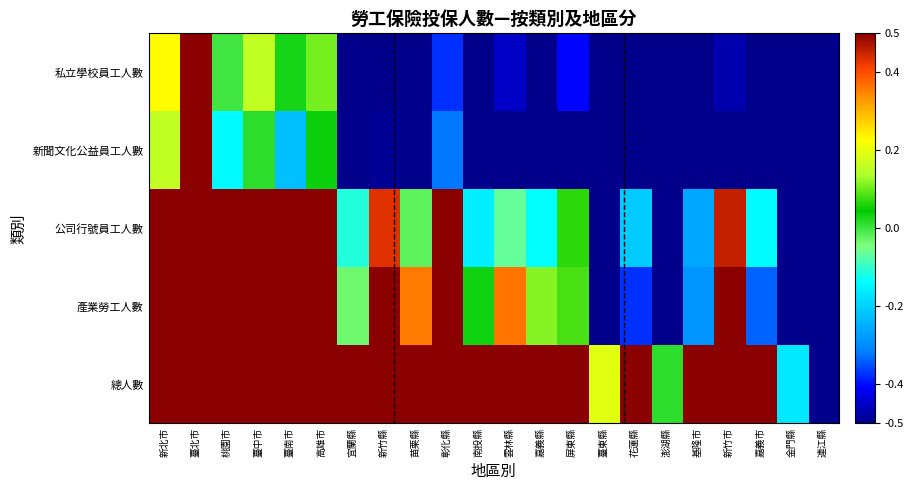

Reading left to right, list all the values displayed in this chart.

私立學校員工人數: 新北市=0.2	臺北市=0.5	桃園市=-0.0	臺中市=0.2	臺南市=0.0	高雄市=0.1	宜蘭縣=-0.5	新竹縣=-0.5	苗栗縣=-0.5	彰化縣=-0.4	南投縣=-0.5	雲林縣=-0.5	嘉義縣=-0.5	屏東縣=-0.4	臺東縣=-0.5	花蓮縣=-0.5	澎湖縣=-0.5	基隆市=-0.5	新竹市=-0.5	嘉義市=-0.5	金門縣=-0.5	連江縣=-0.5
新聞文化公益員工人數: 新北市=0.2	臺北市=0.5	桃園市=-0.1	臺中市=0.0	臺南市=-0.2	高雄市=0.0	宜蘭縣=-0.5	新竹縣=-0.5	苗栗縣=-0.5	彰化縣=-0.3	南投縣=-0.5	雲林縣=-0.5	嘉義縣=-0.5	屏東縣=-0.5	臺東縣=-0.5	花蓮縣=-0.5	澎湖縣=-0.5	基隆市=-0.5	新竹市=-0.5	嘉義市=-0.5	金門縣=-0.5	連江縣=-0.5
公司行號員工人數: 新北市=0.5	臺北市=0.5	桃園市=0.5	臺中市=0.5	臺南市=0.5	高雄市=0.5	宜蘭縣=-0.1	新竹縣=0.4	苗栗縣=-0.0	彰化縣=0.5	南投縣=-0.2	雲林縣=-0.1	嘉義縣=-0.1	屏東縣=0.1	臺東縣=-0.5	花蓮縣=-0.2	澎湖縣=-0.5	基隆市=-0.3	新竹市=0.5	嘉義市=-0.1	金門縣=-0.5	連江縣=-0.5
產業勞工人數: 新北市=0.5	臺北市=0.5	桃園市=0.5	臺中市=0.5	臺南市=0.5	高雄市=0.5	宜蘭縣=-0.0	新竹縣=0.5	苗栗縣=0.4	彰化縣=0.5	南投縣=0.0	雲林縣=0.4	嘉義縣=0.1	屏東縣=0.1	臺東縣=-0.5	花蓮縣=-0.4	澎湖縣=-0.5	基隆市=-0.3	新竹市=0.5	嘉義市=-0.3	金門縣=-0.5	連江縣=-0.5
總人數: 新北市=0.5	臺北市=0.5	桃園市=0.5	臺中市=0.5	臺南市=0.5	高雄市=0.5	宜蘭縣=0.5	新竹縣=0.5	苗栗縣=0.5	彰化縣=0.5	南投縣=0.5	雲林縣=0.5	嘉義縣=0.5	屏東縣=0.5	臺東縣=0.2	花蓮縣=0.5	澎湖縣=0.0	基隆市=0.5	新竹市=0.5	嘉義市=0.5	金門縣=-0.2	連江縣=-0.5